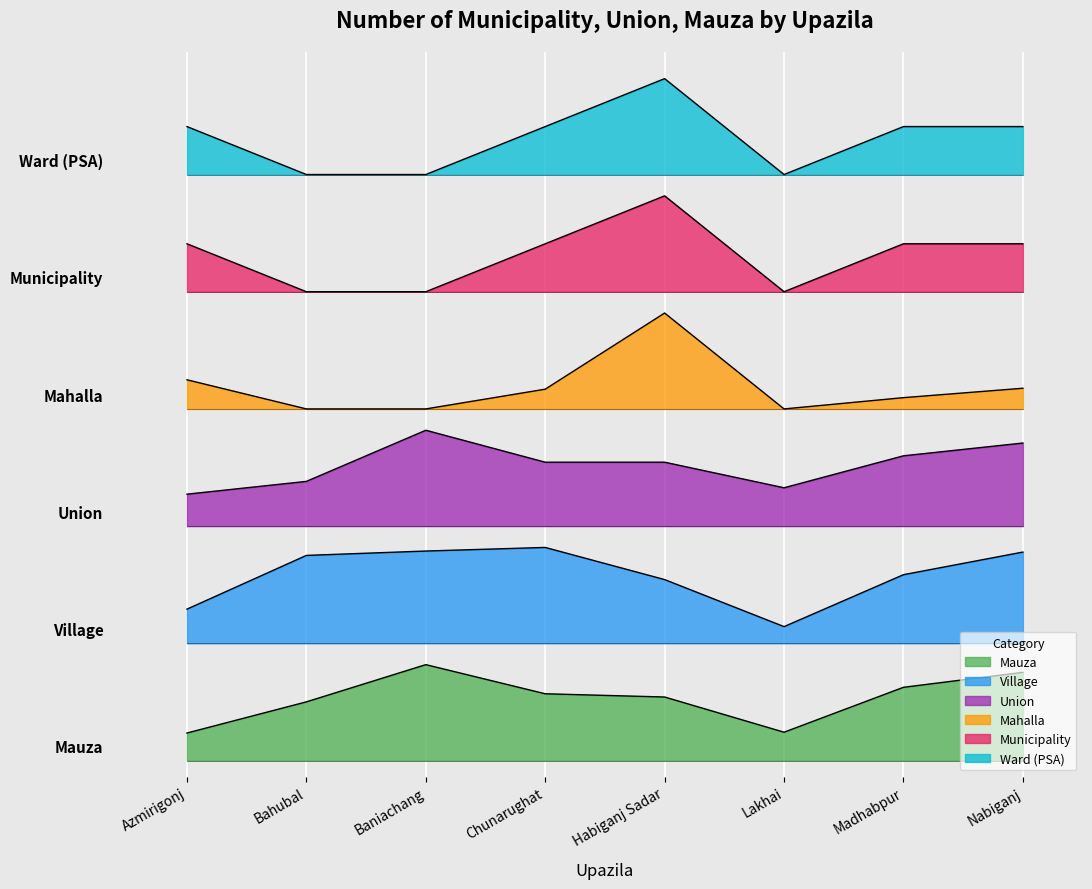

Reading right to left, extract all data points from this chart.

Mauza: 165.6	137.5	53.2	119.2	125.3	180.0	110.1	51.6
Village: 391.3	348.8	251.4	339.7	400.0	393.2	385.0	284.2
Union: 596.0	572.0	512.0	560.0	560.0	620.0	524.0	500.0
Mahalla: 698.8	681.2	660.0	840.0	697.1	660.0	660.0	714.7
Municipality: 970.0	970.0	880.0	1060.0	970.0	880.0	880.0	970.0
Ward (PSA): 1190.0	1190.0	1100.0	1280.0	1190.0	1100.0	1100.0	1190.0